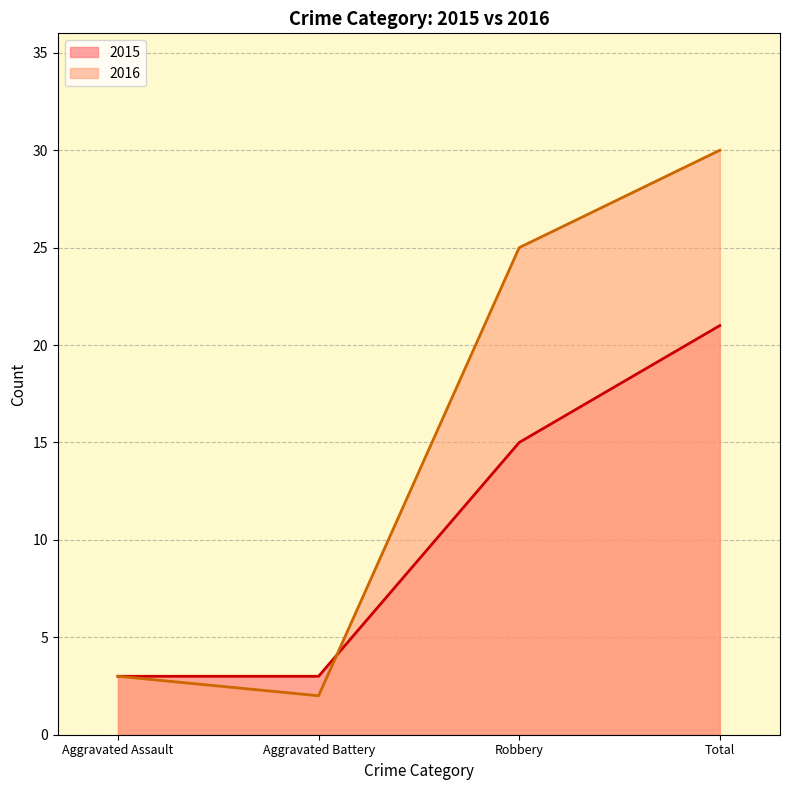

How many lines are shown in the chart?

2